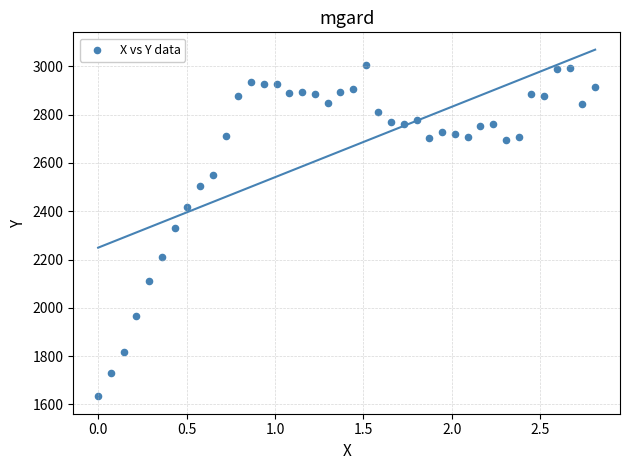

What is the range of X values (max minus min)?

2.8